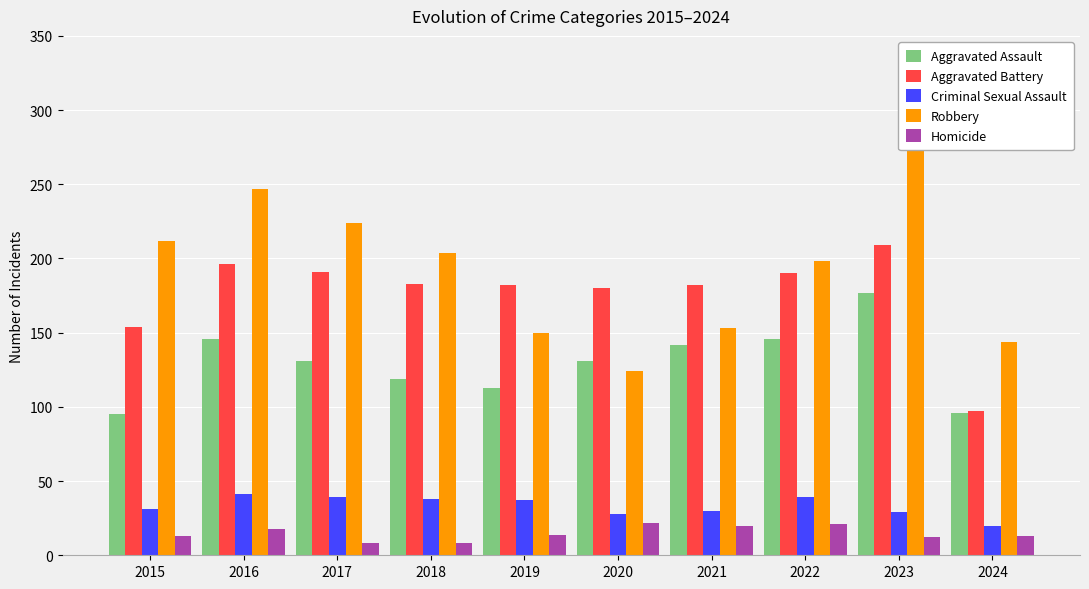

What is the value of the Robbery bar at the 4th from the left?

204